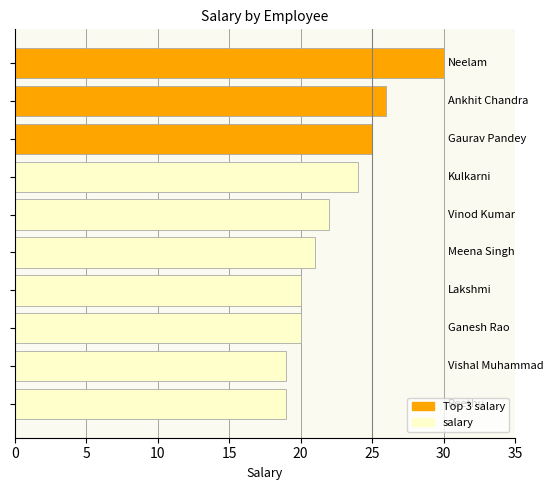

How many bars are there in total?

10